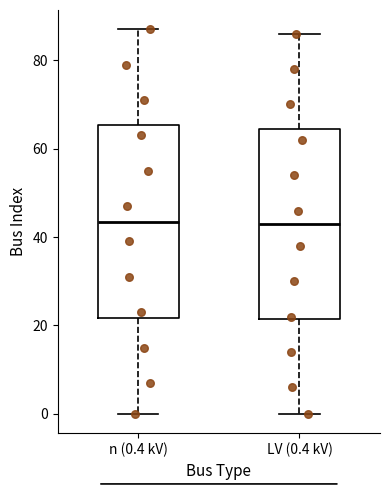

Where does the lower whisker of the box for n (0.4 kV) end on the y-axis? The values are not printed on the chart, so give them approximately, as read against the axis.

0